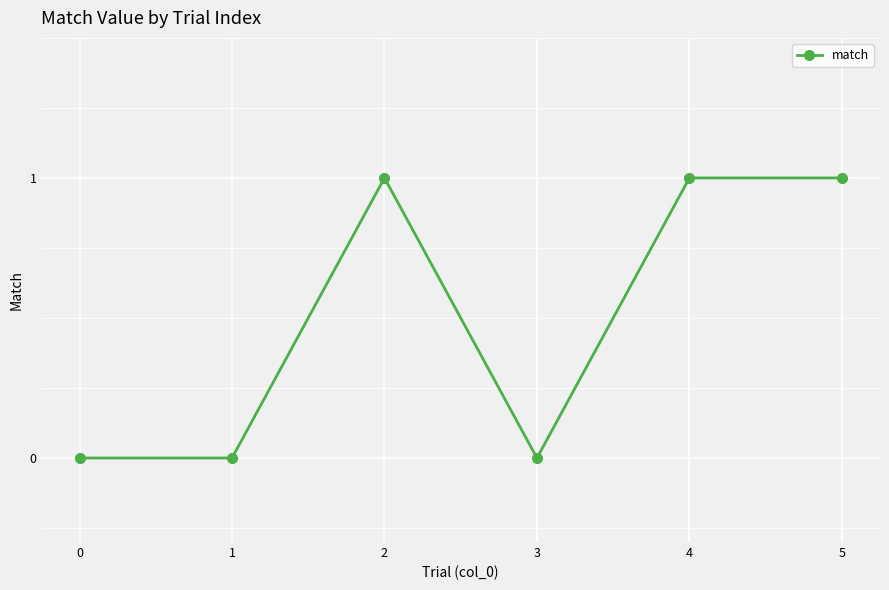

Reading left to right, what are all the values shown in this chart?

0=0	1=0	2=1	3=0	4=1	5=1